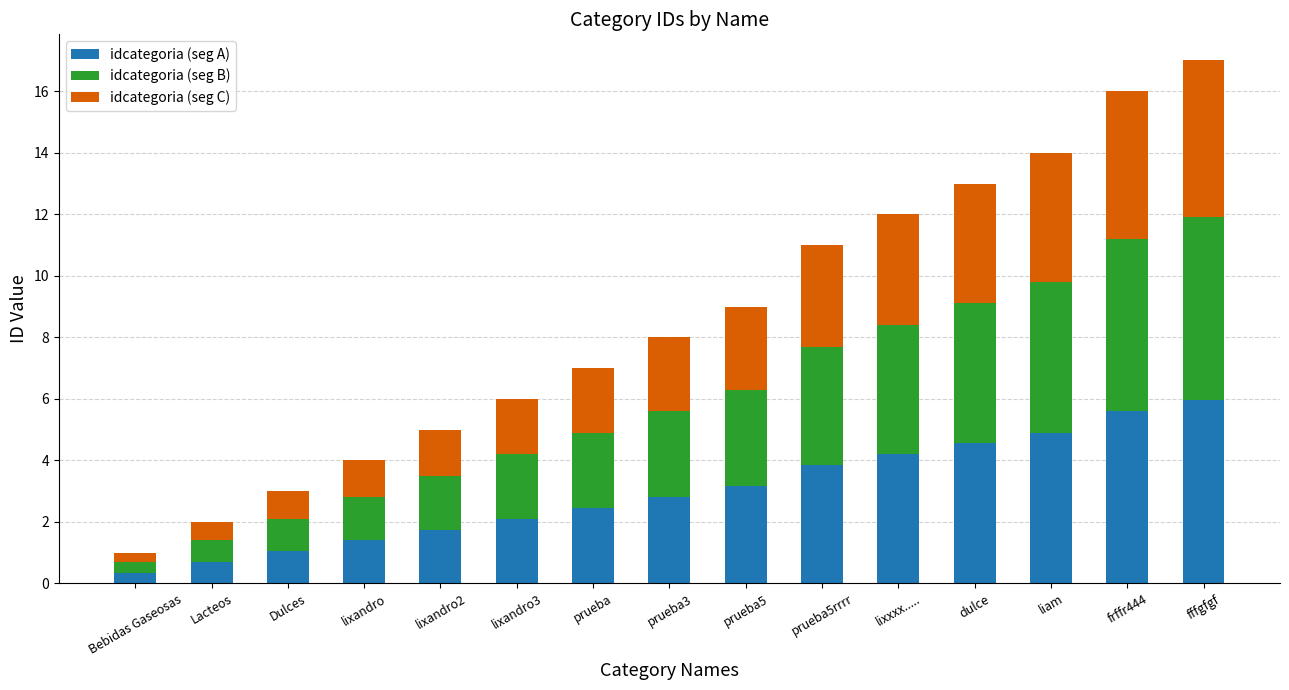

What is the total value across all series at prueba?

7.0